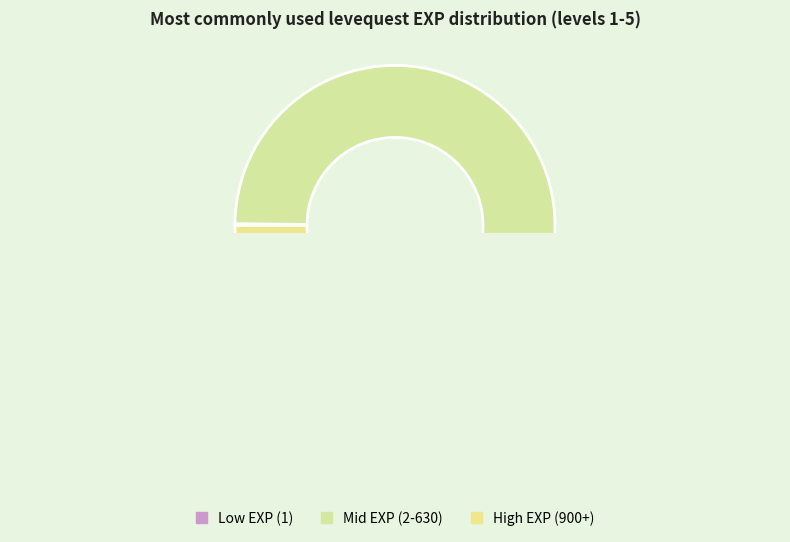

True or false: Marmot Steak accounts for 38% of the total.

False